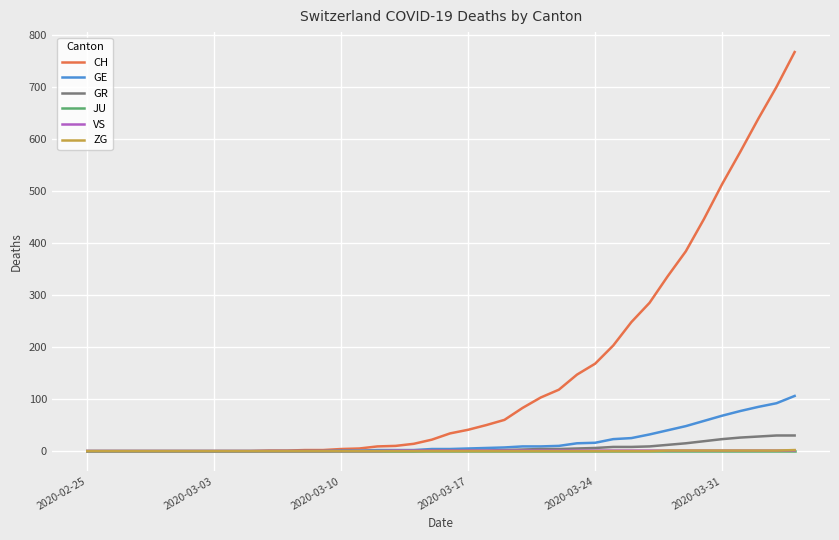

Which series has the largest range (max minus min)?

CH